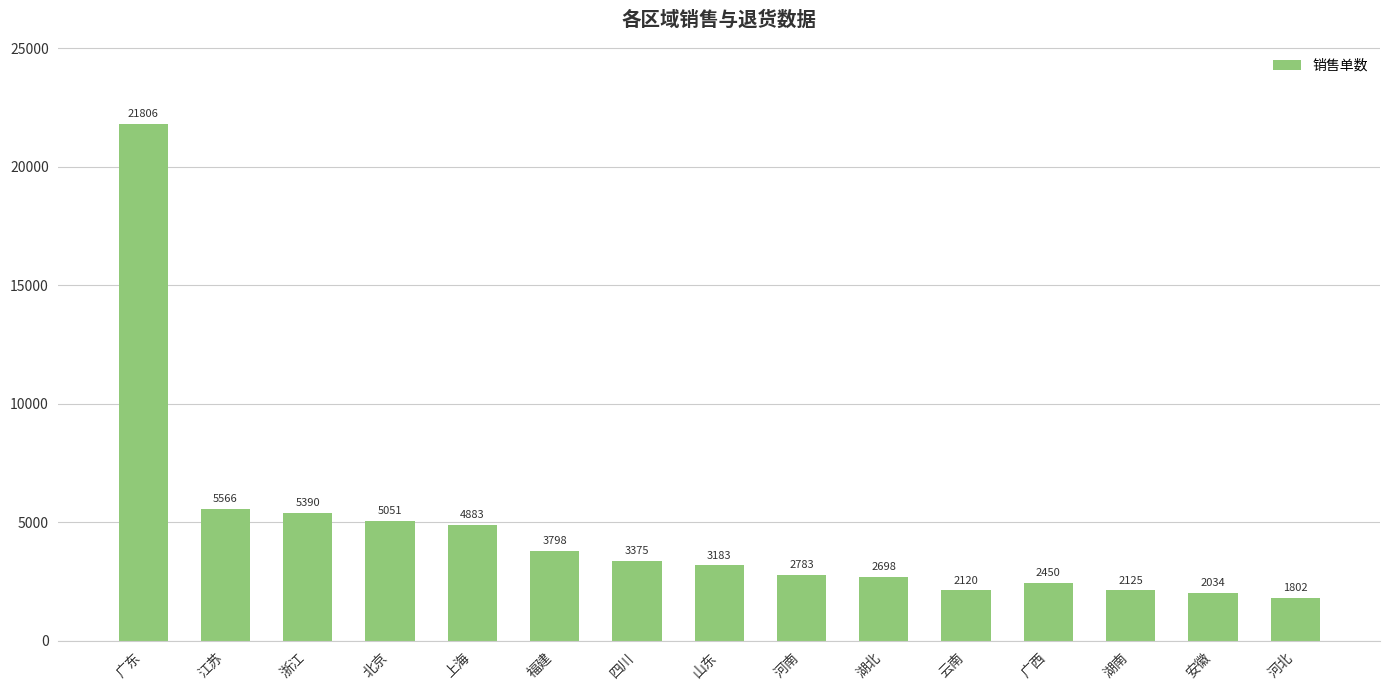

What is the greatest value displayed?

21806